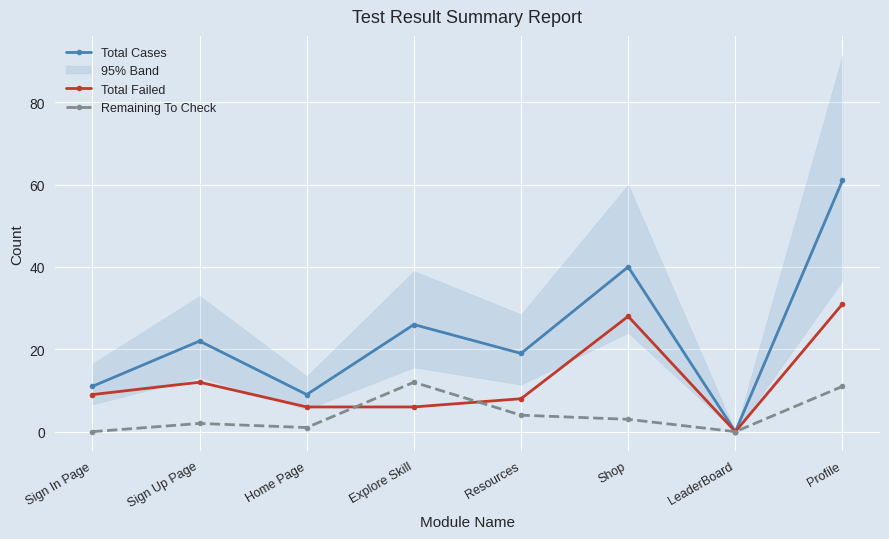

Reading right to left, what are all the values shown in this chart?

Total Cases: 61	0	40	19	26	9	22	11
Total Failed: 31	0	28	8	6	6	12	9
Remaining To Check: 11	0	3	4	12	1	2	0